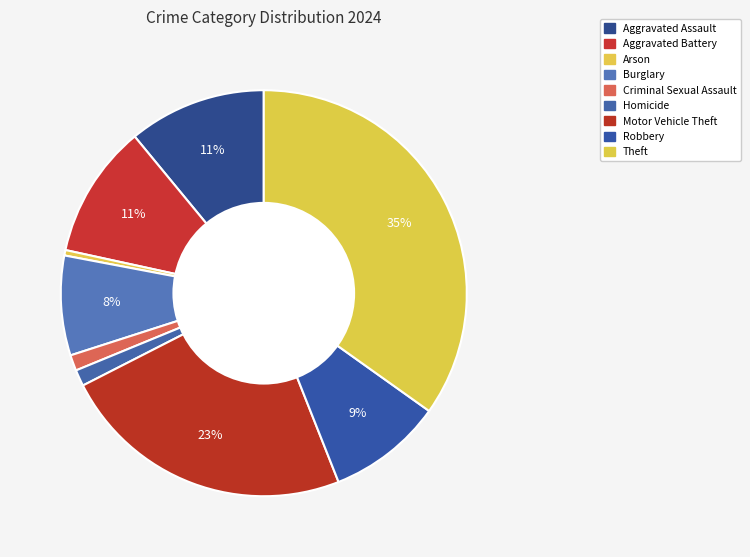

Is Homicide the majority of the pie?

No